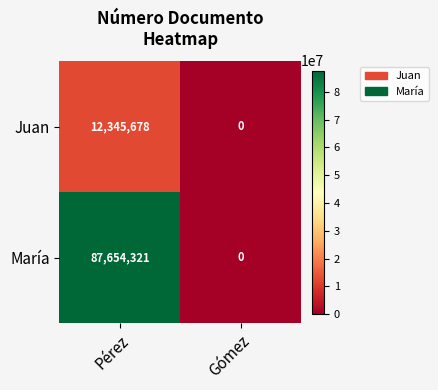

How many distinct data groups are displayed?

2